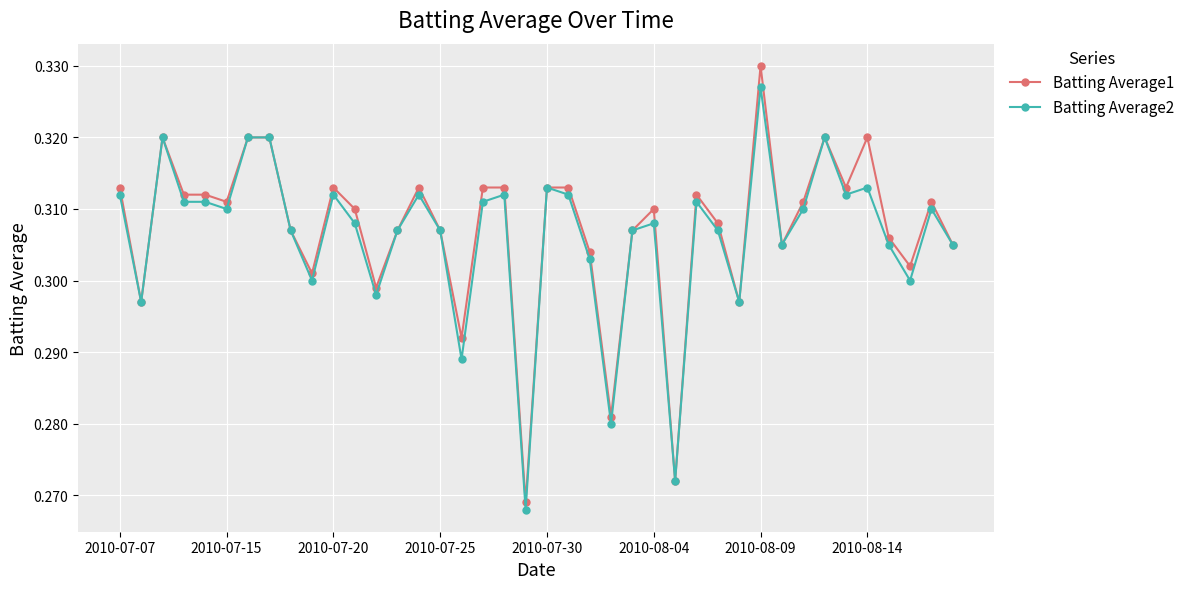

Count the Batting Average1 values in the range 0 to 1.

40